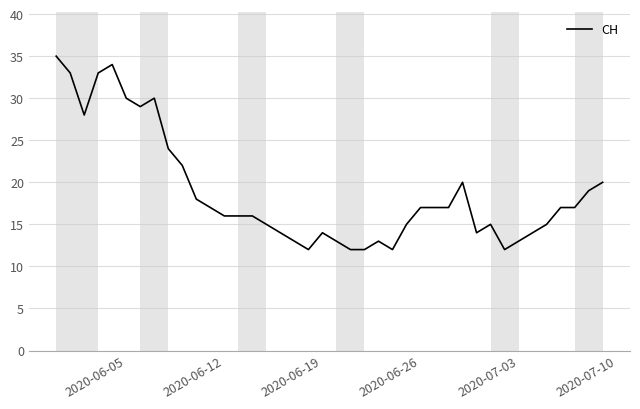

Does the chart have visible grid lines?

Yes